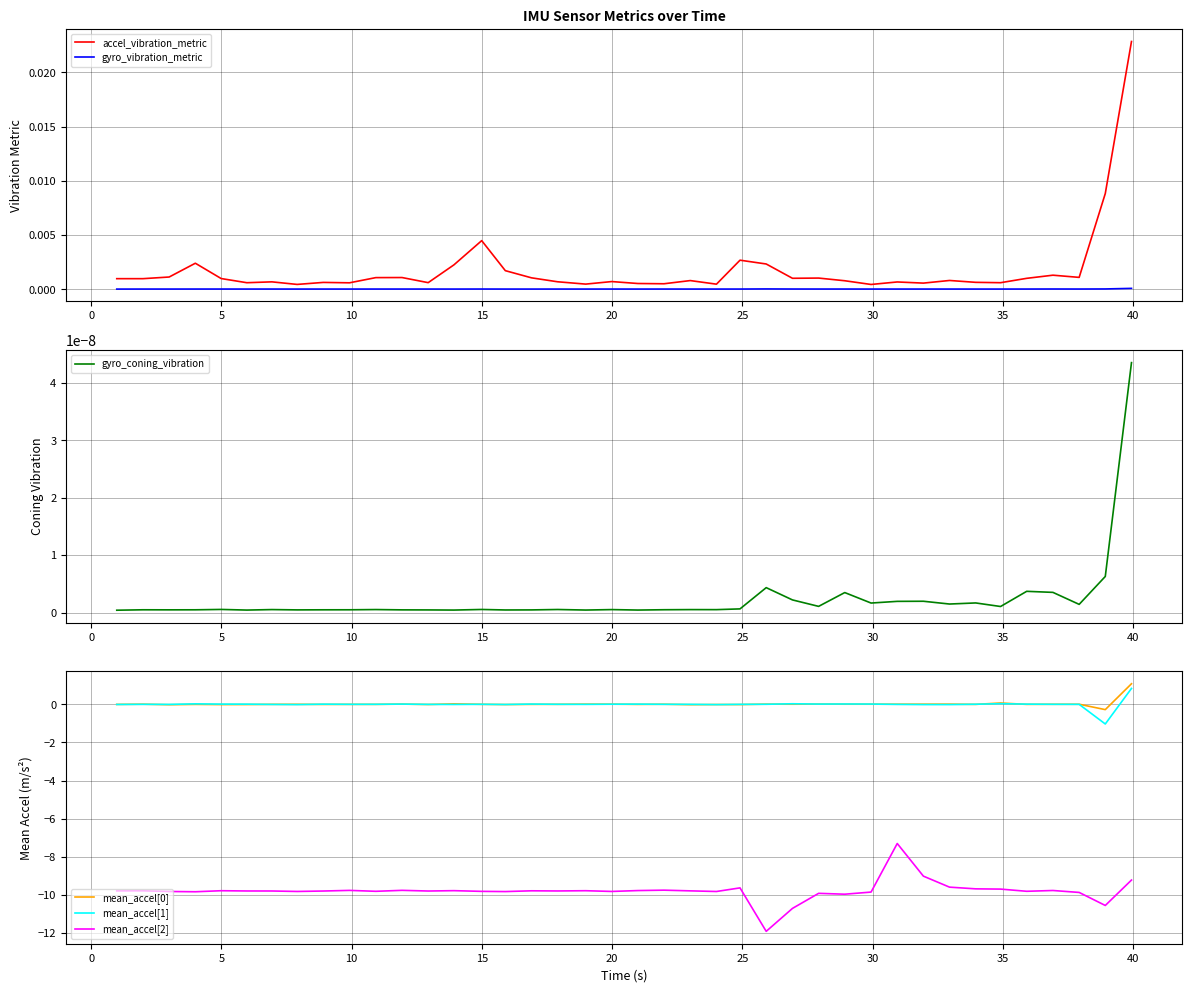

What is the highest value of the mean_accel[0] series?

1.1